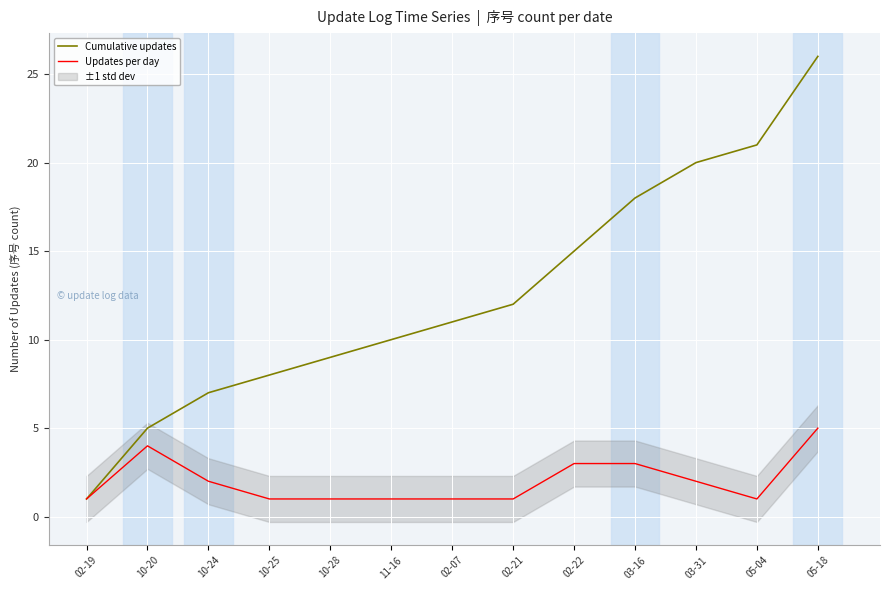

At which category does Updates per day reach its first local valley?

05-04